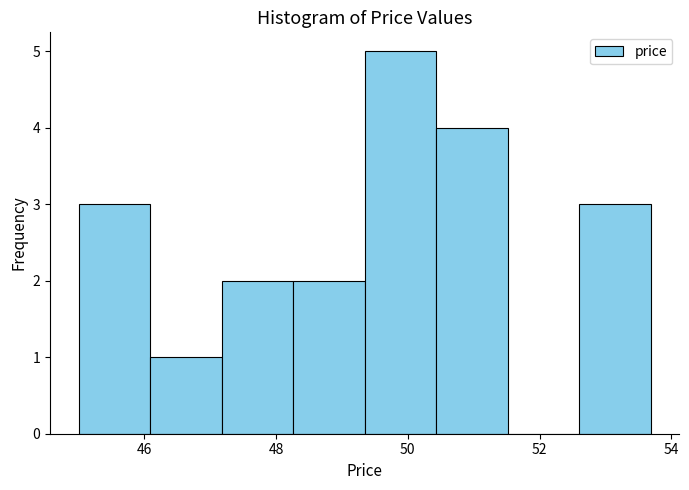

Reading left to right, transcribe this chart: for each bar, give the range it covers on the x-axis and its height. Neither the bar edges nor the heights are printed on the chart, so give them approximately, as read against the axes.

45.0 to 46.0: 3
46.0 to 47.2: 1
47.2 to 48.2: 2
48.2 to 49.4: 2
49.4 to 50.4: 5
50.4 to 51.6: 4
51.6 to 52.6: 0
52.6 to 53.6: 3